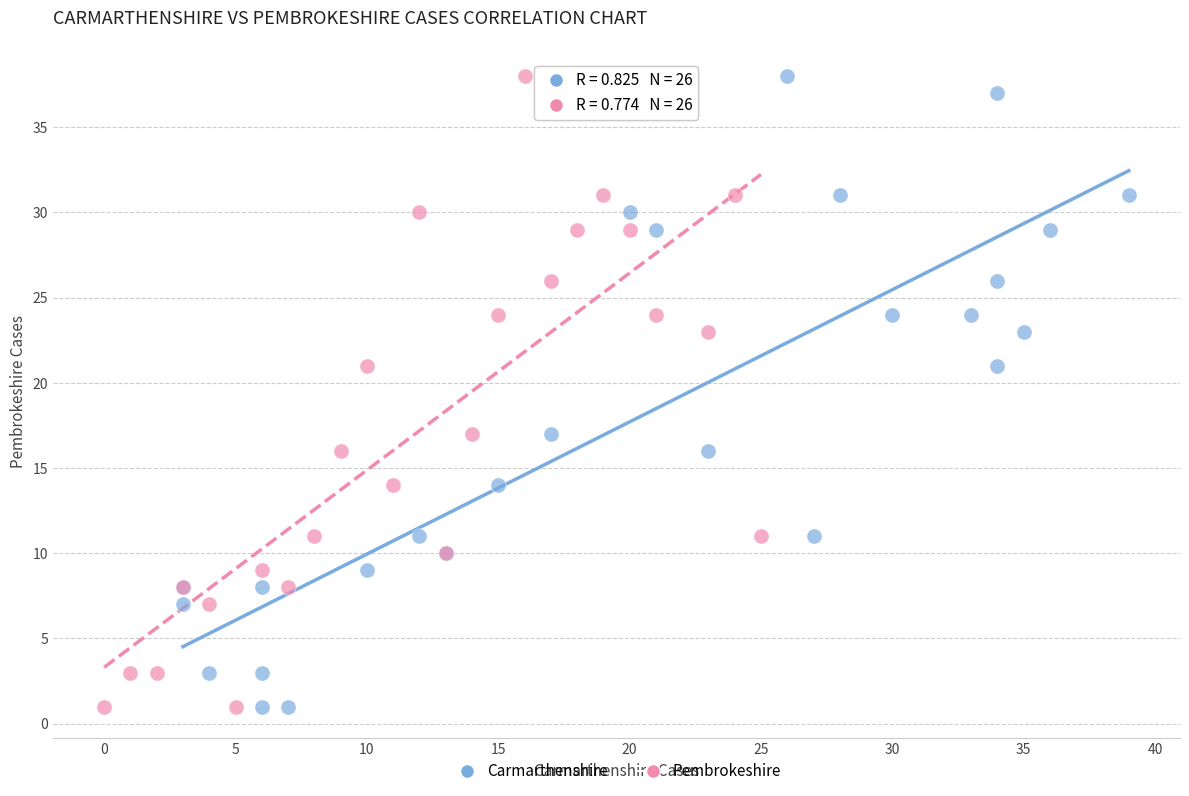

What are all the series names shown in the legend?

Carmarthenshire, Pembrokeshire